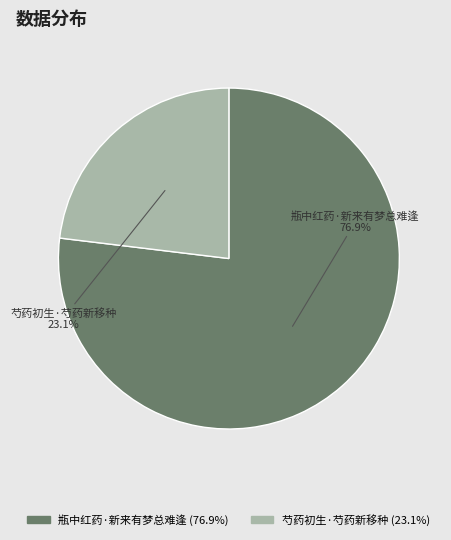

What percentage do 芍药初生·芍药新移种 and 瓶中红药·新来有梦总难逢 together represent?

100.0%